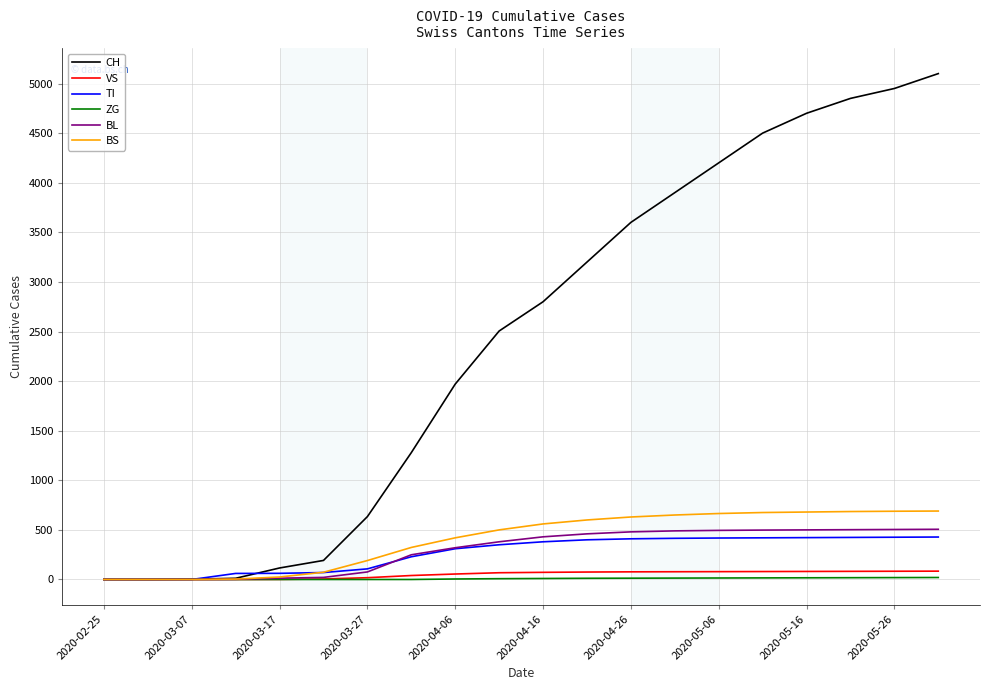

Rank the series by their maximum value, from highest to lowest.

CH, BS, BL, TI, VS, ZG